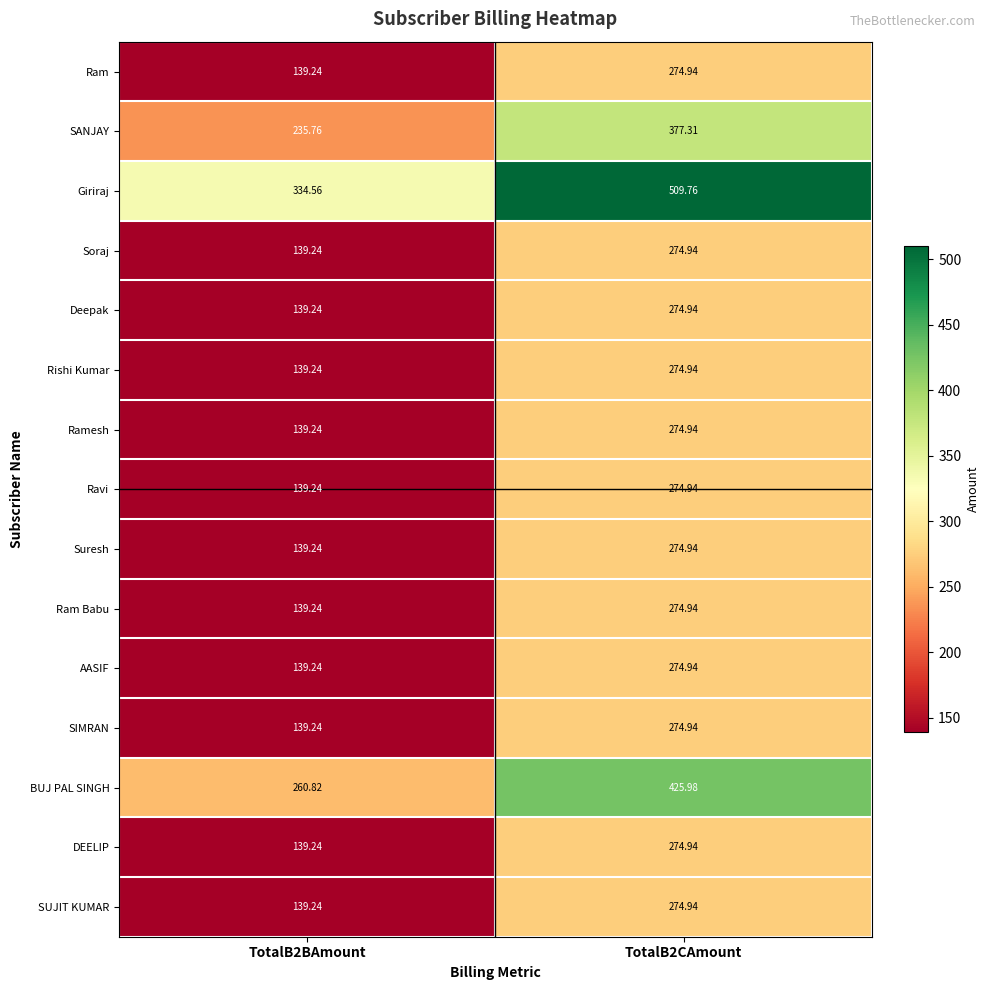

Between TotalB2BAmount and TotalB2CAmount, which series saw the biggest shift?

Giriraj